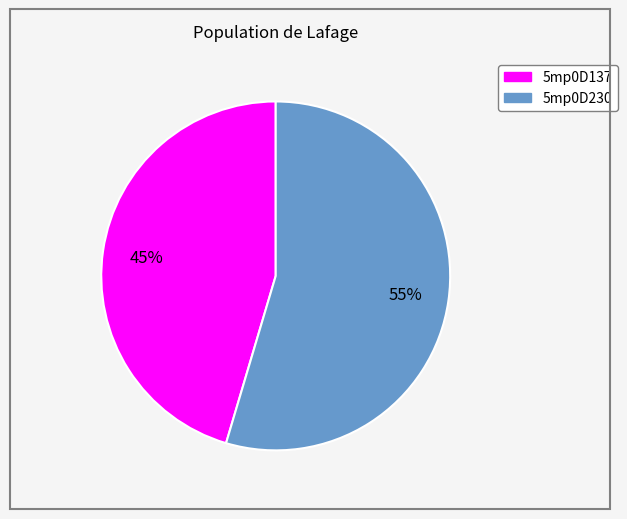

How many segments does this pie chart have?

2